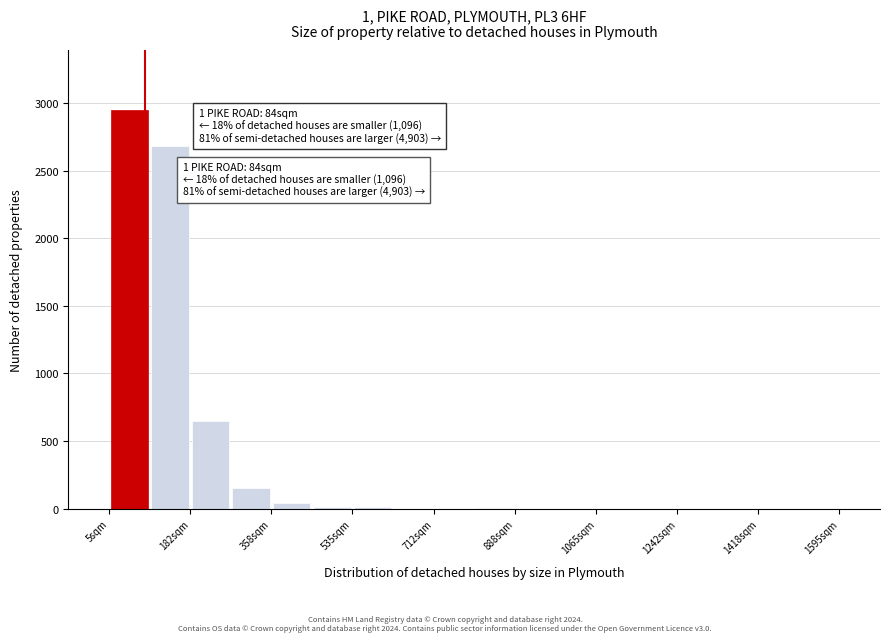

Which range on the x-axis has the tallest bar?

0 to 100